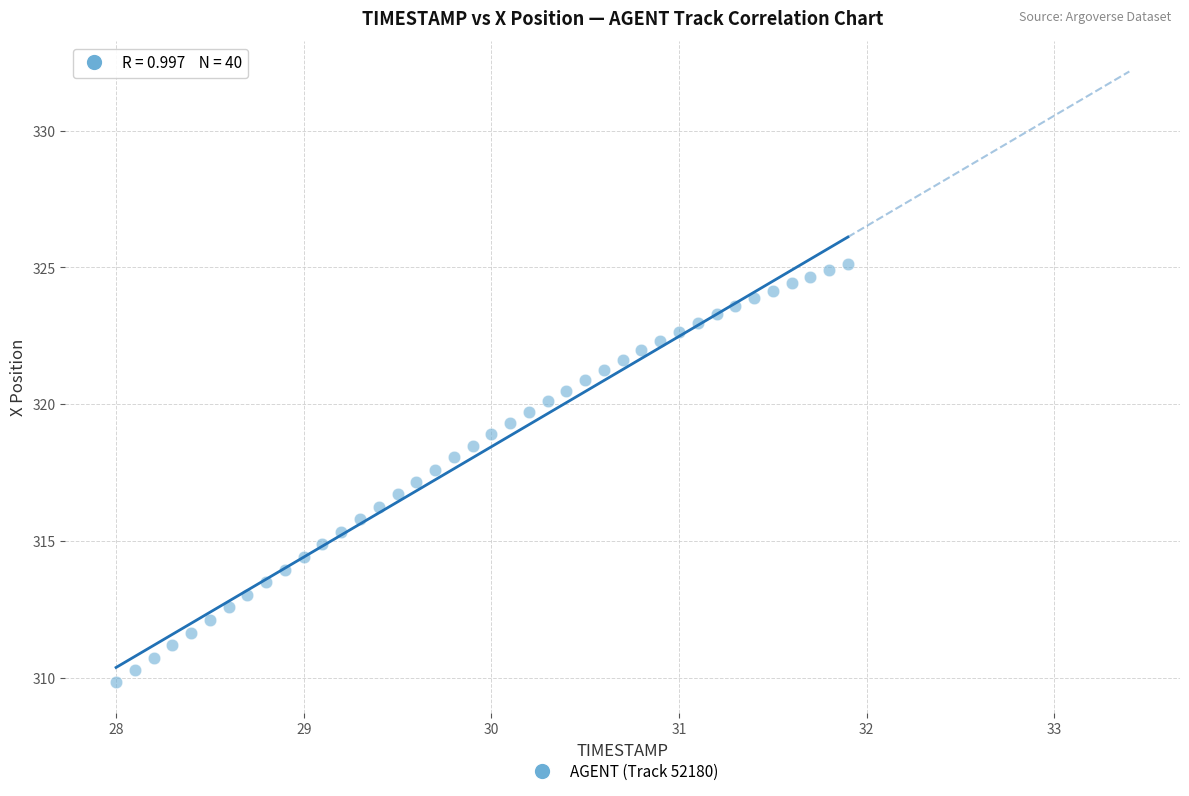

What is the range of Y values (max minus min)?

15.3